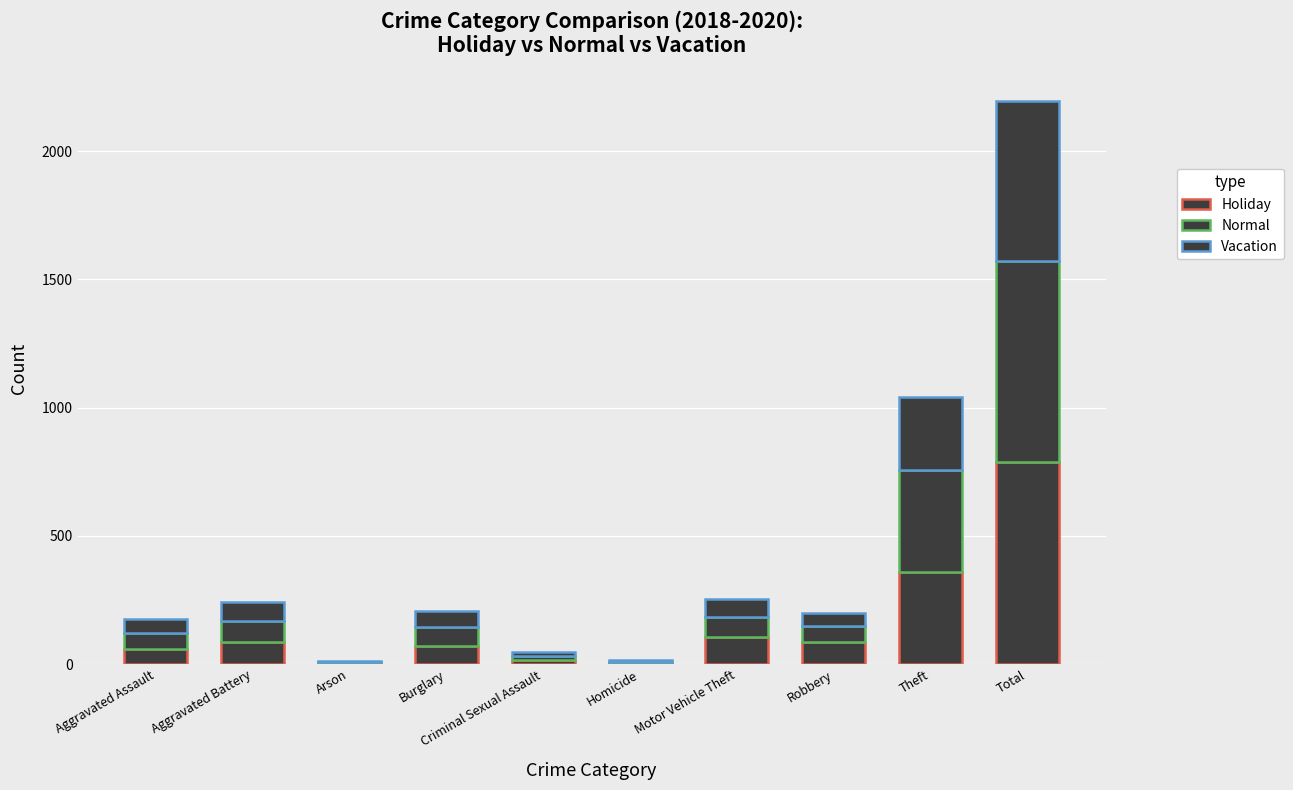

What position from the left is Aggravated Assault?

1